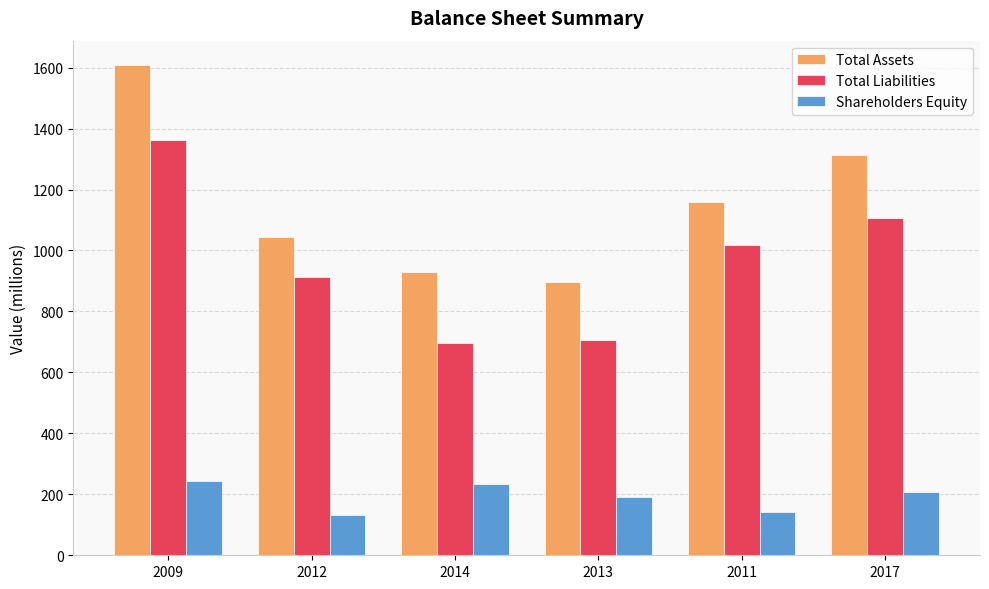

List the series in order of their peak value, lowest first.

Shareholders Equity, Total Liabilities, Total Assets